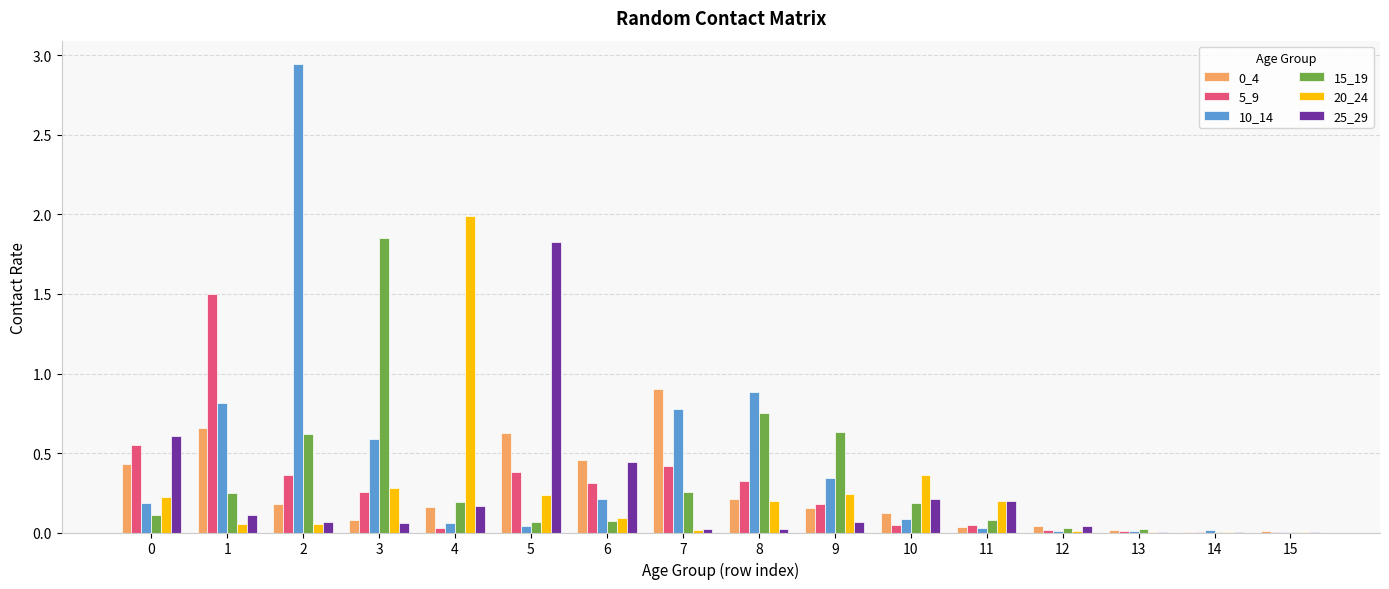

True or false: 25_29 has a value of 0.6 at 6.

False